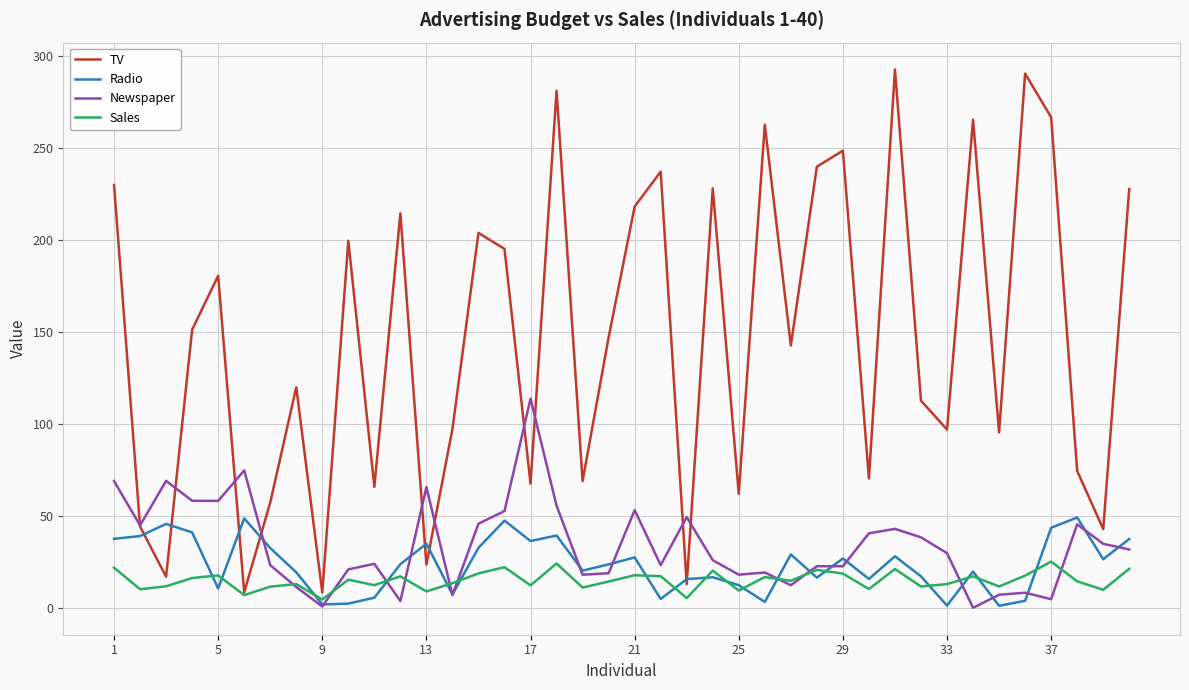

What is the maximum value for Radio?

49.4